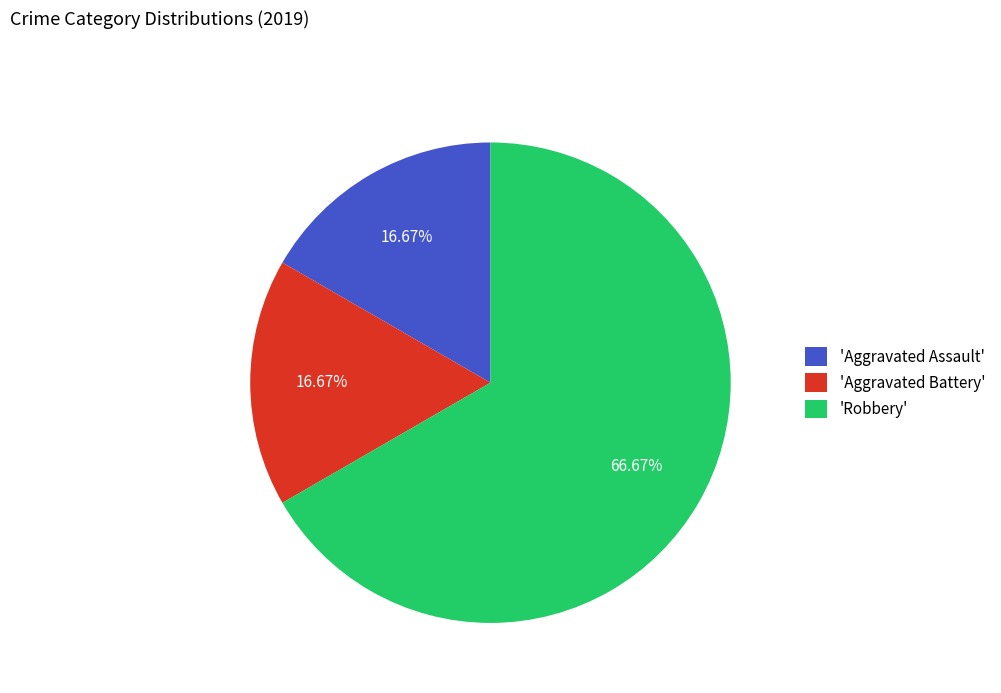

Which slice represents more than half of the pie?

'Robbery'